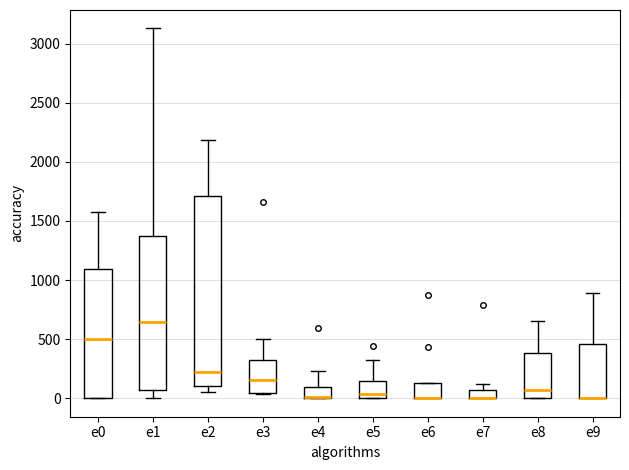

Which box is the tallest, from its lower edge to its upper edge?

e2